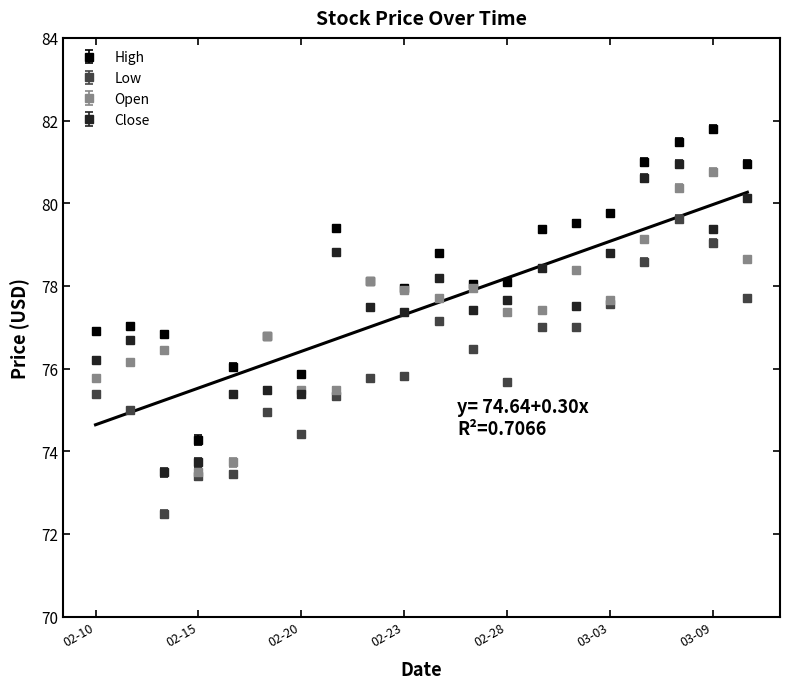

Reading left to right, transcribe all the data shown in this chart.

High: 76.9	77.0	76.8	74.3	76.0	76.8	75.9	79.4	78.1	77.9	78.8	78.0	78.1	79.4	79.5	79.8	81.0	81.5	81.8	81.0
Low: 75.4	75.0	72.5	73.4	73.4	74.9	74.4	75.3	75.8	75.8	77.2	76.5	75.7	77.0	77.0	77.6	78.6	79.6	79.0	77.7
Open: 75.8	76.2	76.4	73.5	73.7	76.8	75.5	75.5	78.1	77.9	77.7	78.0	77.4	77.4	78.4	77.7	79.1	80.4	80.8	78.6
Close: 76.2	76.7	73.5	73.7	75.4	75.5	75.4	78.8	77.5	77.4	78.2	77.4	77.7	78.4	77.5	78.8	80.6	81.0	79.4	80.1